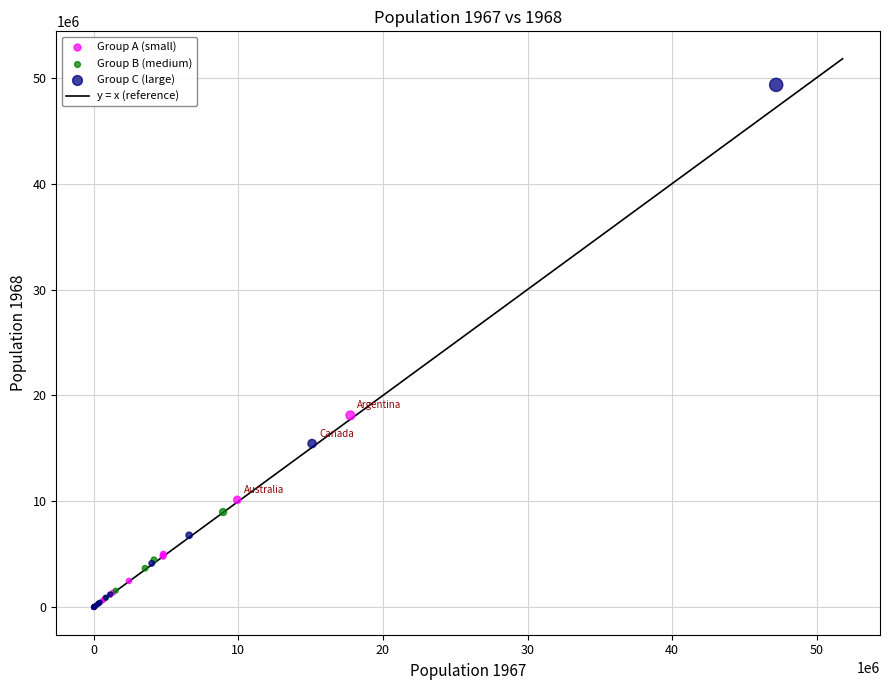

Which series reaches the maximum Y coordinate?

Group C (large)